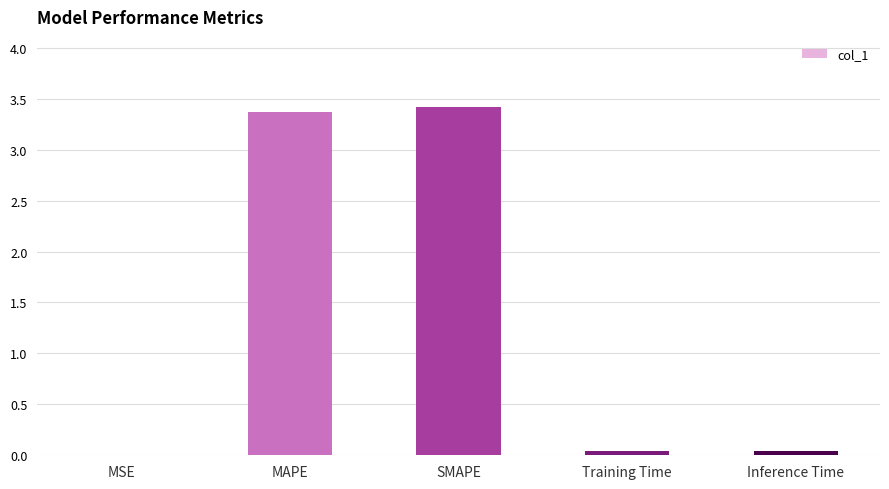

What is the change in value from MAPE to Training Time?

-3.3